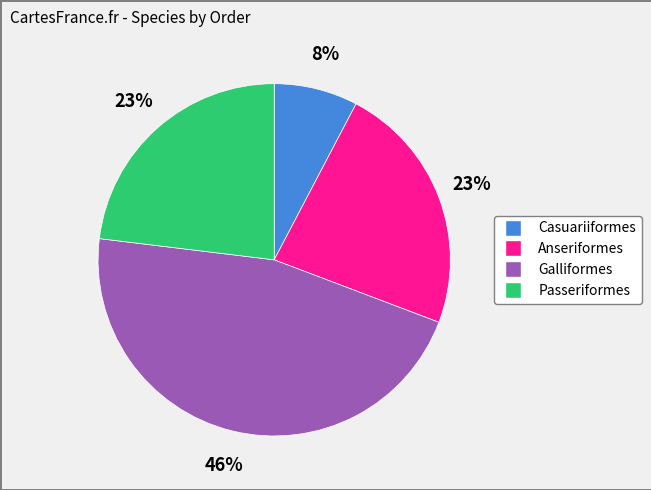

What is the largest slice in the pie chart?

Galliformes